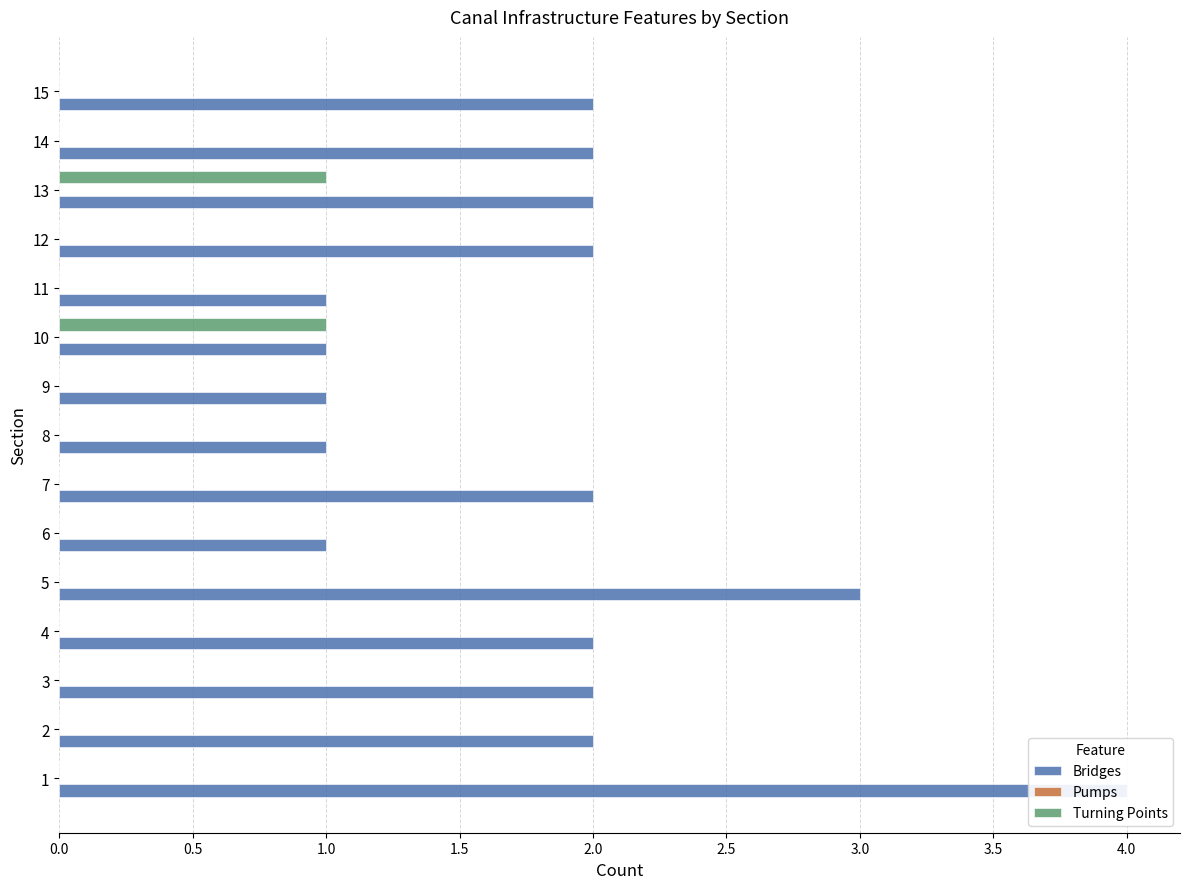

Is the value of Turning Points at 12 greater than the value of Bridges at 1?

No